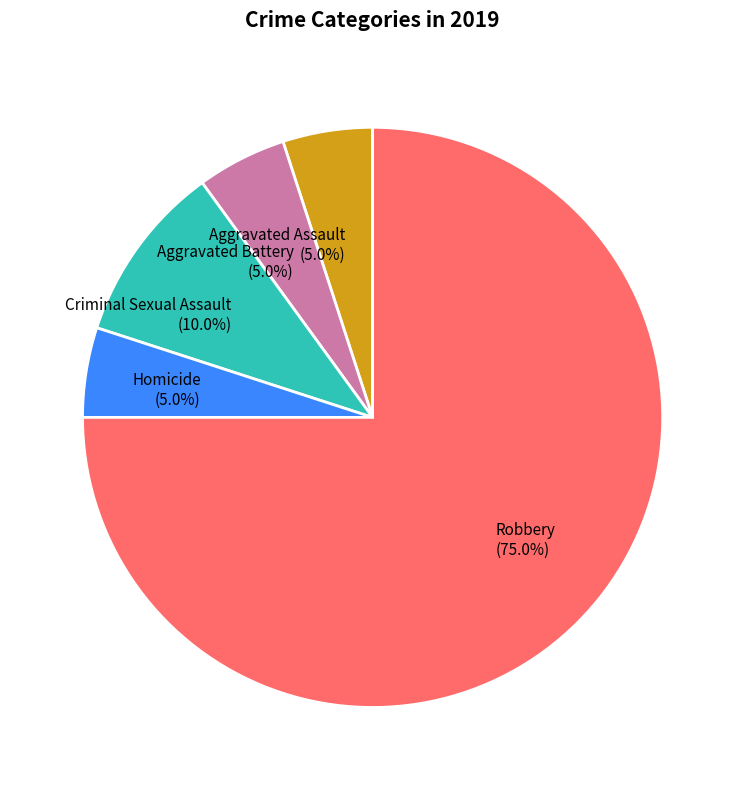

Which slice is the largest?

Robbery